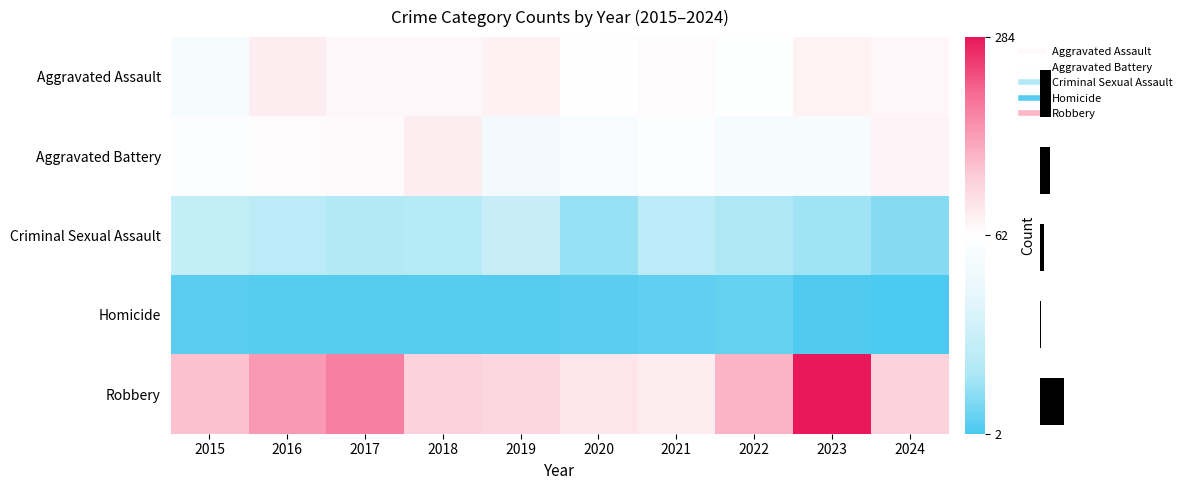

At which label does Homicide first exceed 4?

2015